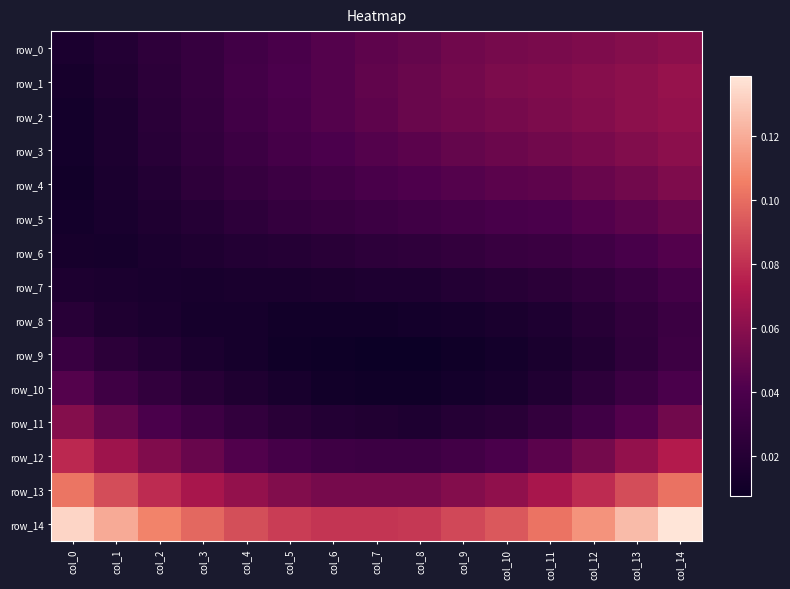

What is the total value across all series at col_11?

0.7